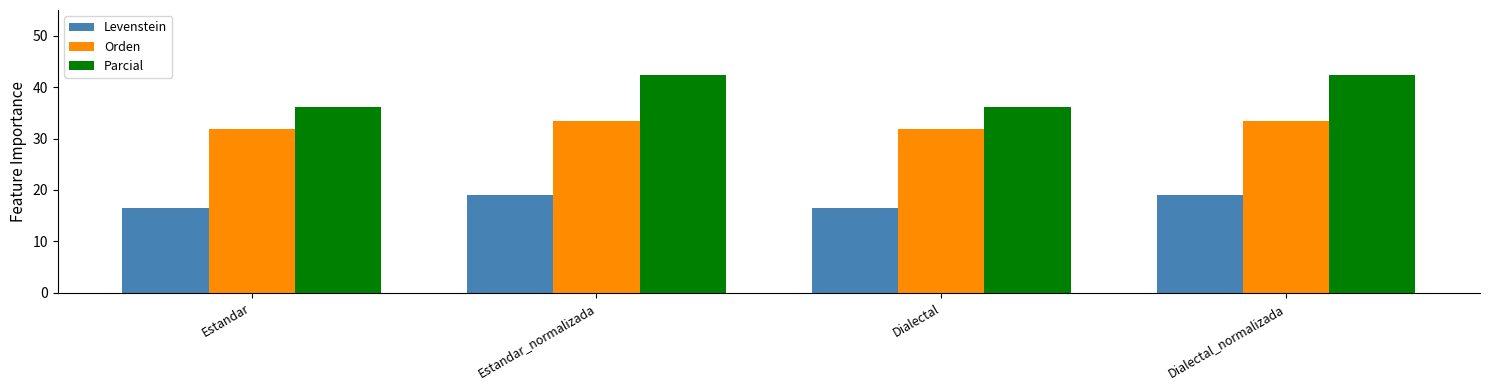

At Dialectal, list the series in order from largest to smallest.

Parcial, Orden, Levenstein